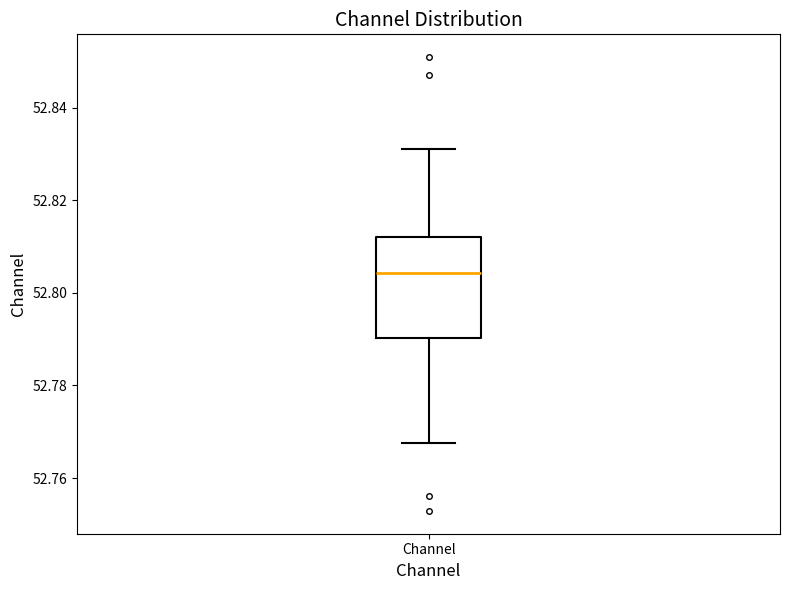

Where does the lower whisker of the box for Channel end on the y-axis? The values are not printed on the chart, so give them approximately, as read against the axis.

52.768